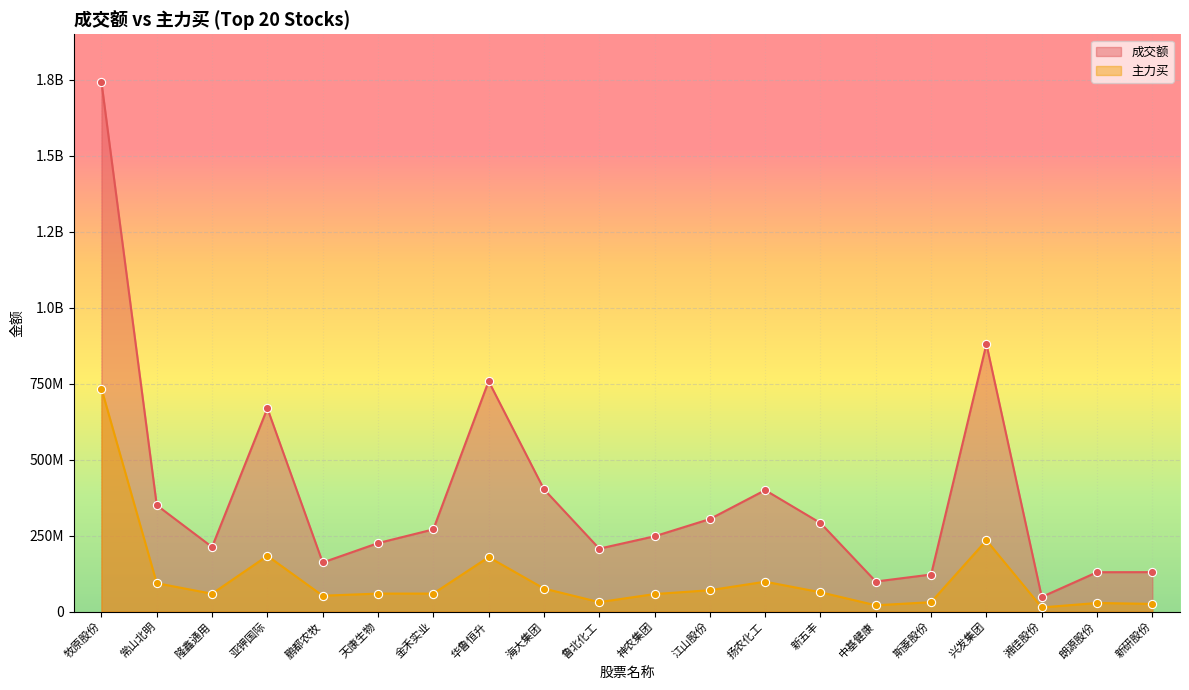

Which series reaches the minimum Y coordinate?

主力买